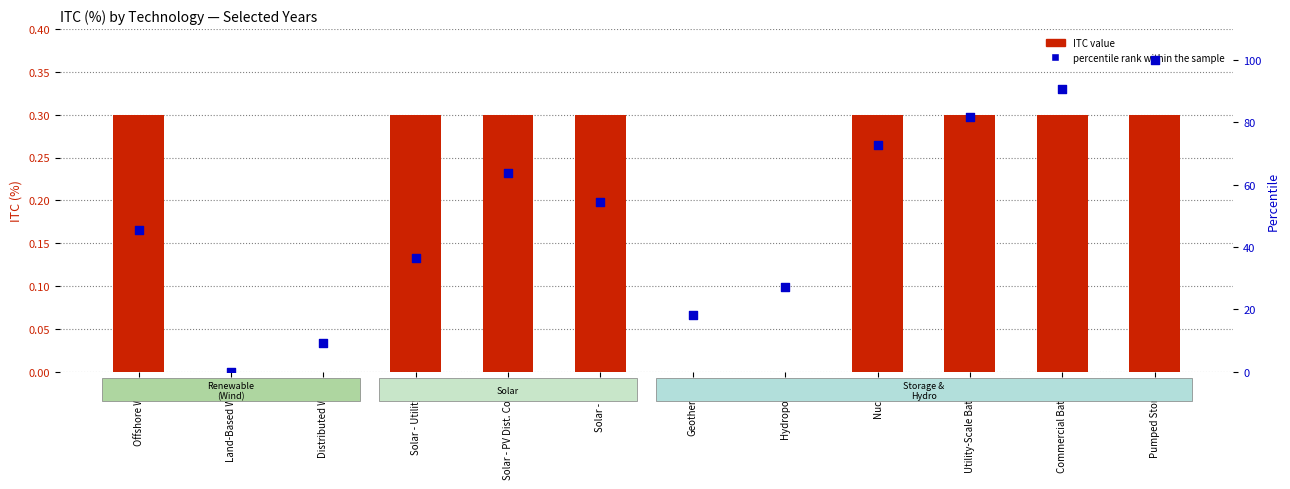

Which series reaches the minimum Y coordinate?

ITC value